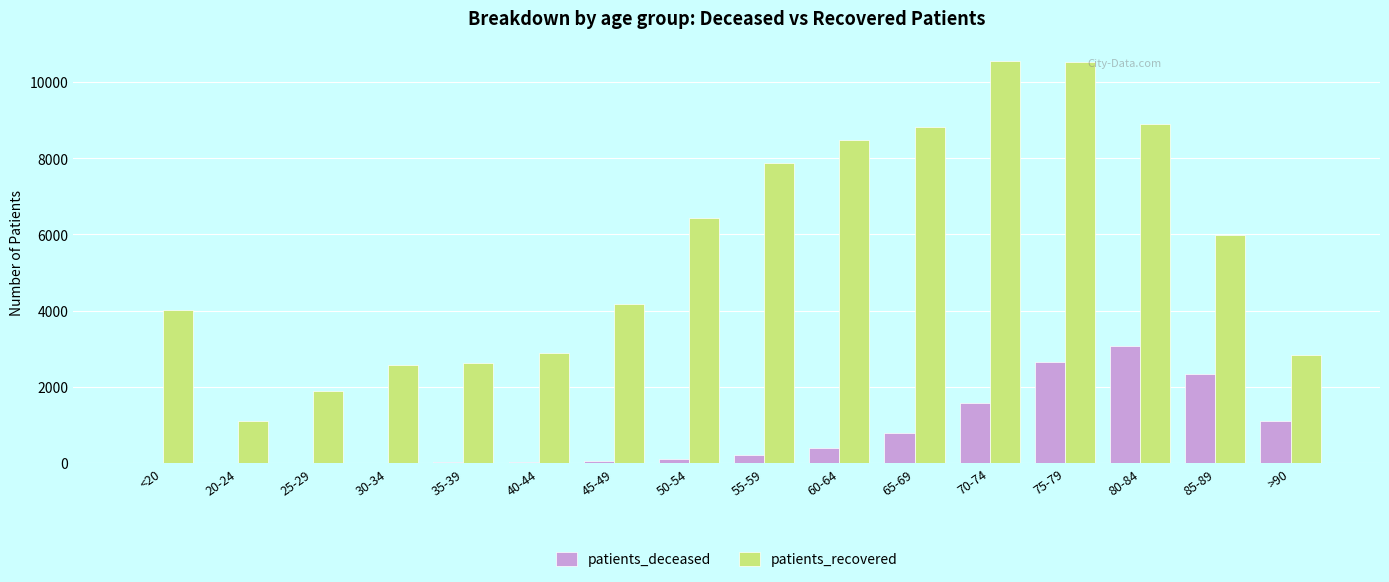

Does the chart contain stacked bars?

No